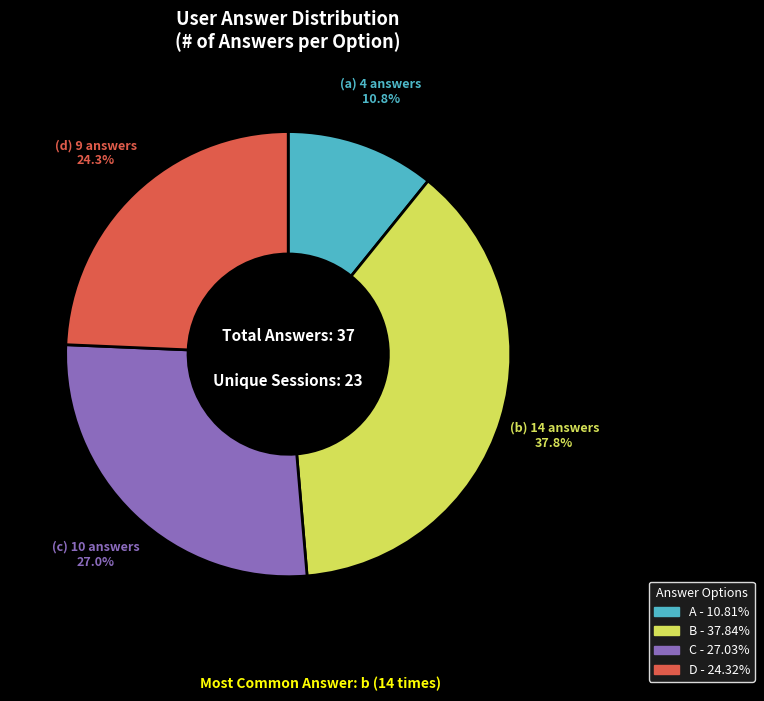

Is there a majority slice in this chart?

No